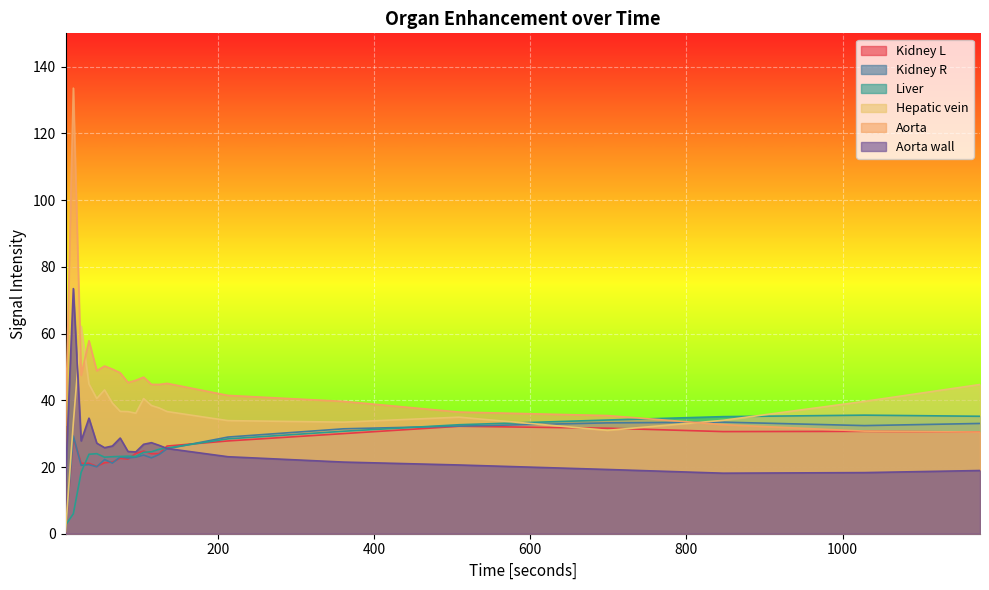

Reading left to right, what are all the values shown in this chart?

Kidney L: 5.0=0.5	15.0=28.7	25.0=21.1	35.0=21.1	45.0=20.2	55.0=21.3	65.0=21.5	75.0=22.6	85.0=22.4	95.0=24.1	105.0=24.8	115.0=24.0	125.0=24.0	135.0=26.3	213.0=27.8	361.0=30.0	509.0=32.2	699.0=31.6	847.0=30.6	1028.0=30.7	1176.0=30.5
Kidney R: 5.0=0.6	15.0=29.3	25.0=20.5	35.0=20.7	45.0=20.1	55.0=22.2	65.0=21.2	75.0=23.0	85.0=22.7	95.0=22.9	105.0=23.6	115.0=22.7	125.0=23.8	135.0=25.5	213.0=29.0	361.0=31.5	509.0=32.3	699.0=33.2	847.0=33.4	1028.0=32.4	1176.0=33.1
Liver: 5.0=2.6	15.0=6.0	25.0=18.4	35.0=23.8	45.0=24.0	55.0=22.9	65.0=23.1	75.0=23.2	85.0=23.2	95.0=23.2	105.0=24.4	115.0=24.6	125.0=25.3	135.0=25.7	213.0=28.4	361.0=30.7	509.0=32.7	699.0=34.1	847.0=35.1	1028.0=35.5	1176.0=35.2
Hepatic vein: 5.0=0.6	15.0=33.3	25.0=62.2	35.0=44.9	45.0=40.5	55.0=43.1	65.0=39.2	75.0=36.7	85.0=36.6	95.0=36.1	105.0=40.5	115.0=38.4	125.0=37.7	135.0=36.6	213.0=33.9	361.0=33.5	509.0=34.9	699.0=31.0	847.0=34.0	1028.0=39.7	1176.0=44.7
Aorta: 5.0=32.5	15.0=133.6	25.0=47.5	35.0=57.9	45.0=48.8	55.0=50.3	65.0=49.3	75.0=48.2	85.0=45.3	95.0=46.0	105.0=46.9	115.0=44.8	125.0=44.7	135.0=45.1	213.0=41.5	361.0=39.7	509.0=36.5	699.0=35.4	847.0=32.7	1028.0=30.8	1176.0=30.5
Aorta wall: 5.0=15.8	15.0=73.5	25.0=27.8	35.0=34.6	45.0=27.1	55.0=25.8	65.0=26.3	75.0=28.7	85.0=24.6	95.0=24.5	105.0=26.8	115.0=27.3	125.0=26.5	135.0=25.5	213.0=23.1	361.0=21.5	509.0=20.6	699.0=19.3	847.0=18.1	1028.0=18.3	1176.0=18.9